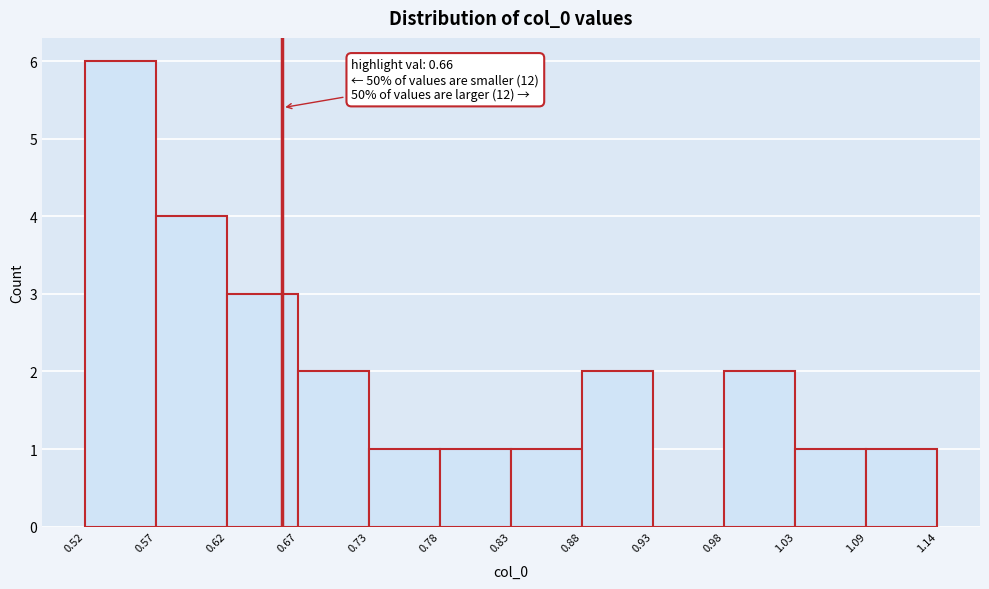

Which range on the x-axis has the tallest bar?

0.52 to 0.57